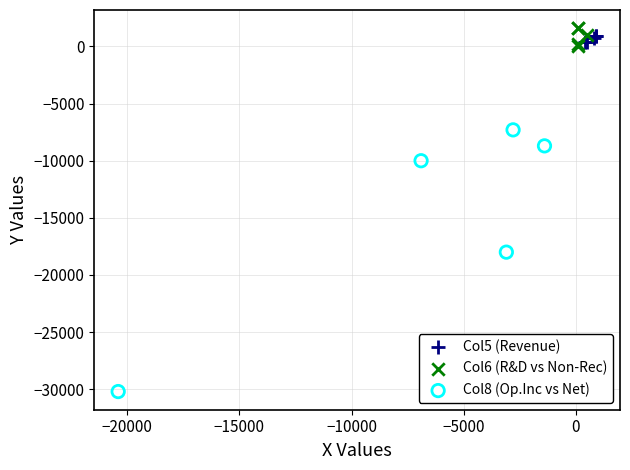

Which series has the largest Y range (max minus min)?

Col8 (Op.Inc vs Net)